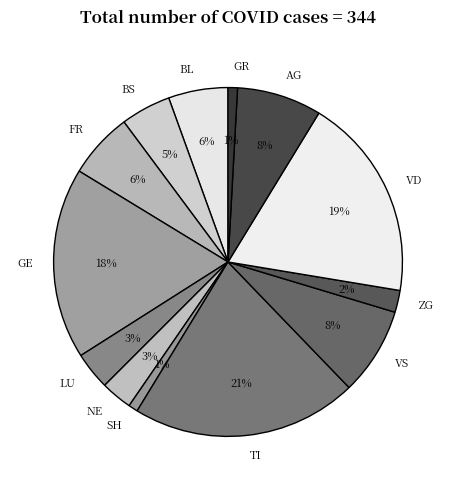

To the nearest percent, what is the average slice percentage?

8%